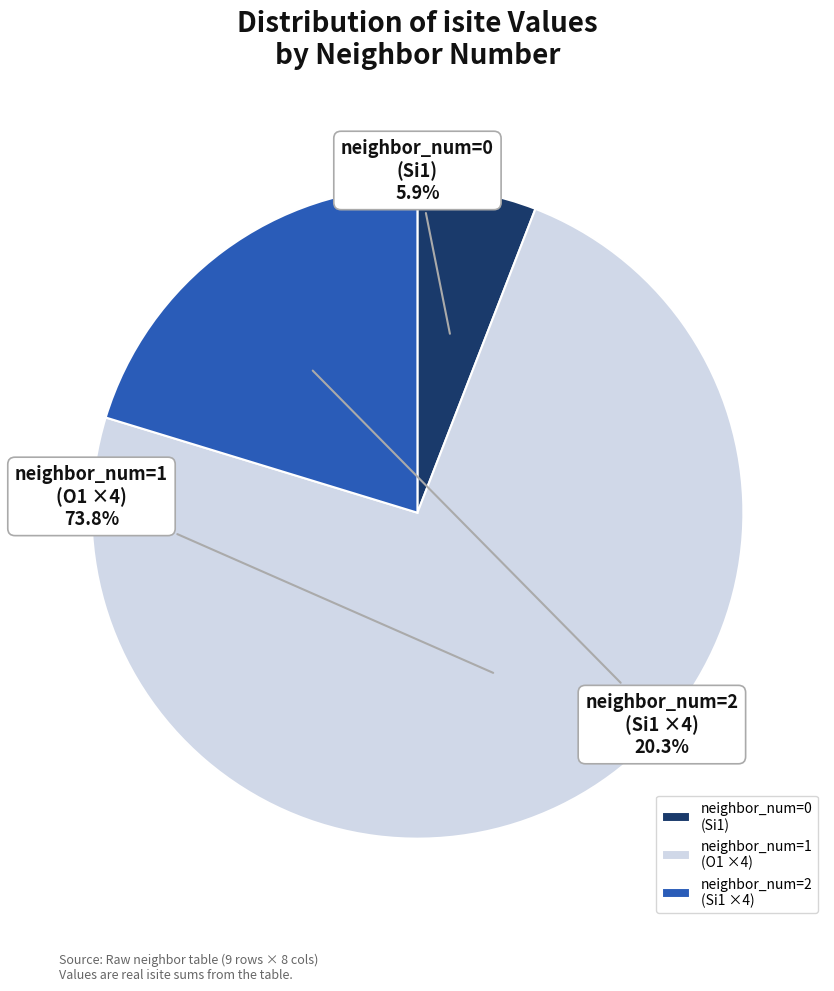

Is there any slice that represents more than half of the pie?

Yes